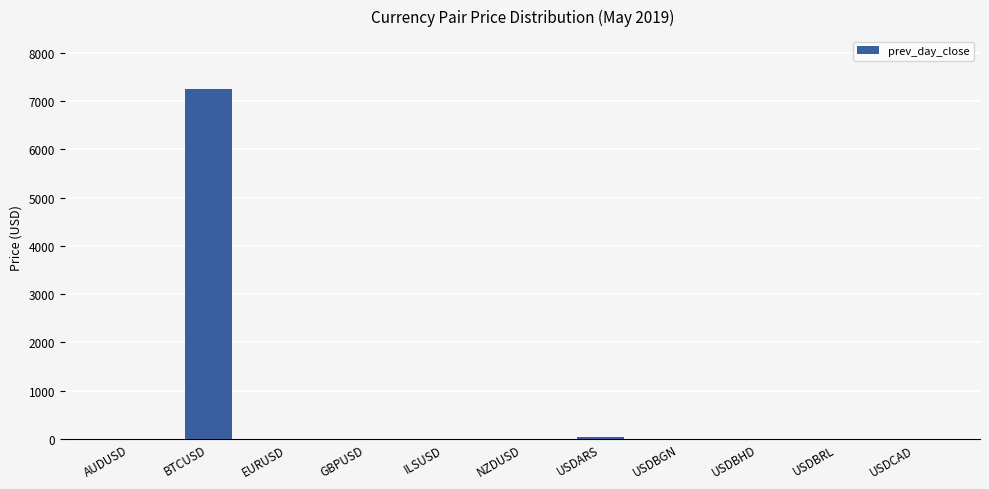

What is the sum of all values?

7317.6